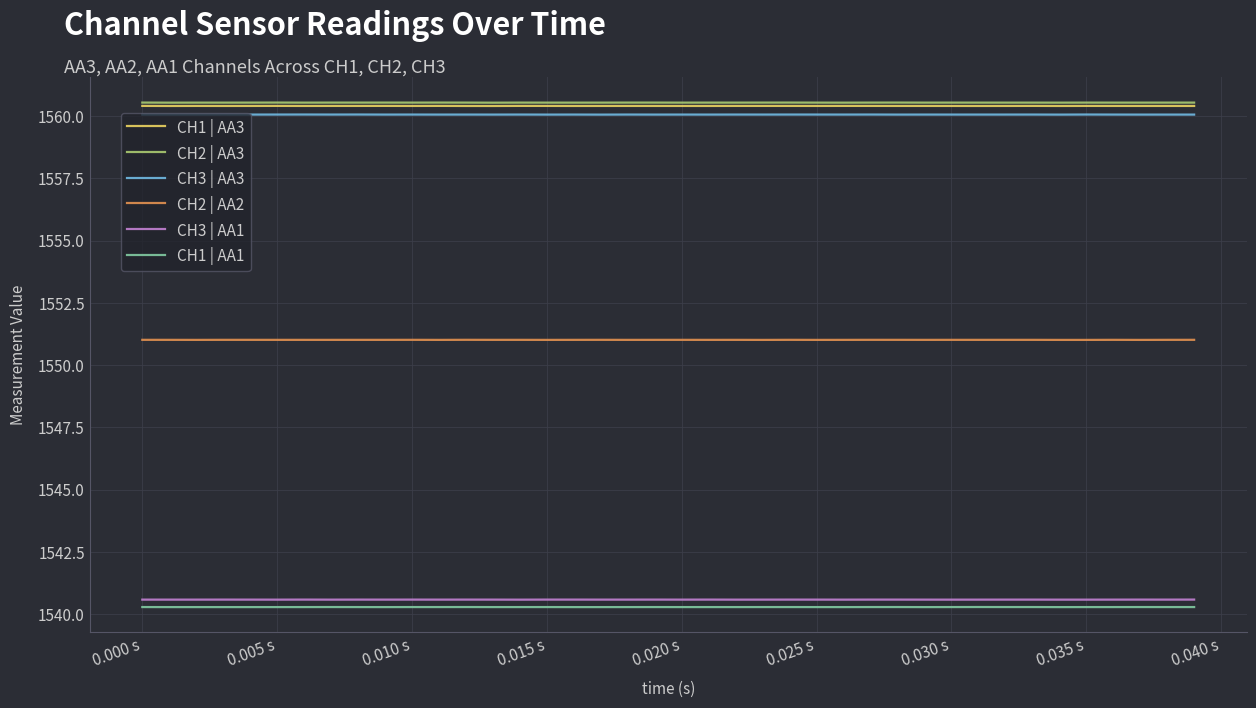

What is the lowest value of the CH1 | AA1 series?

1540.3